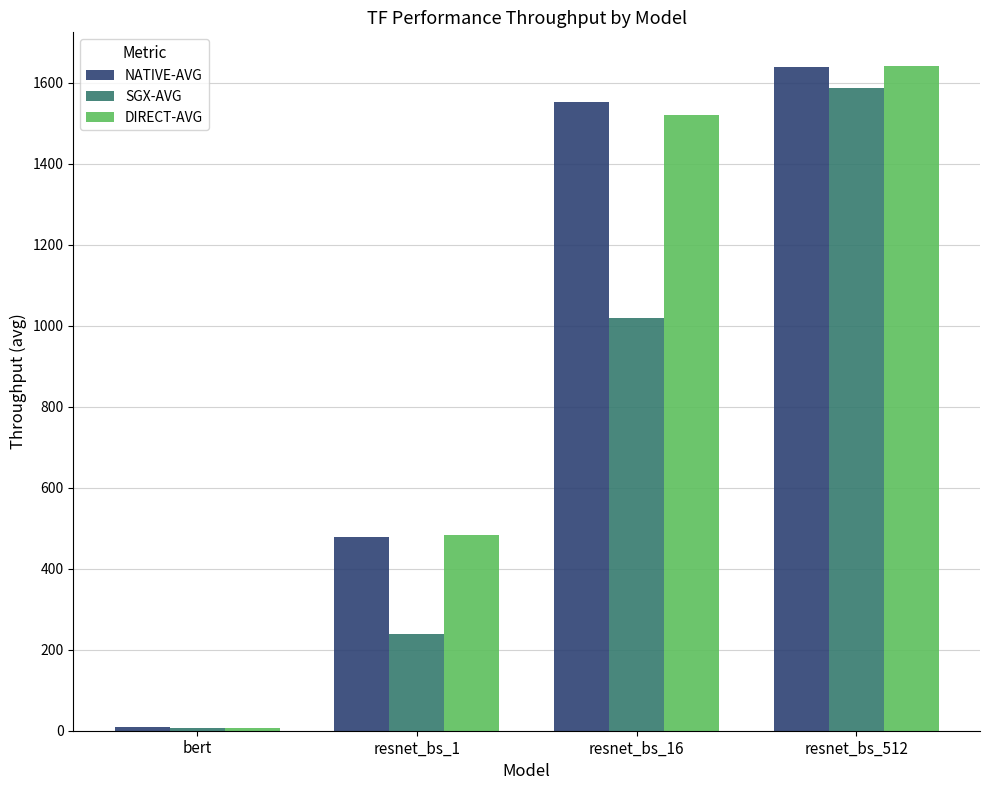

At how many categories does at least one series exceed 106?

3